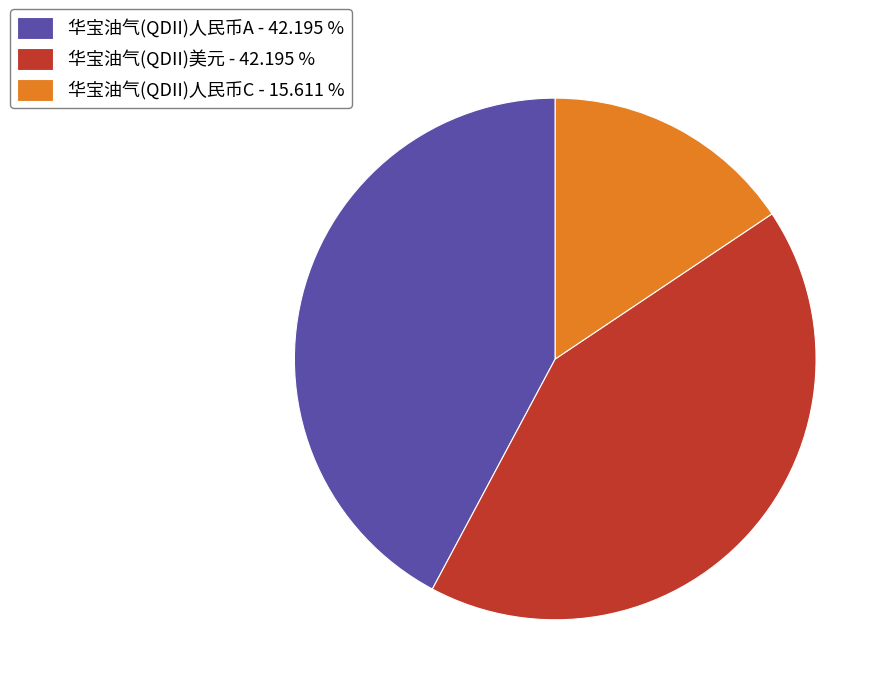

Which has a higher value, 华宝油气(QDII)人民币C - 15.611 % or 华宝油气(QDII)人民币A - 42.195 %?

华宝油气(QDII)人民币A - 42.195 %